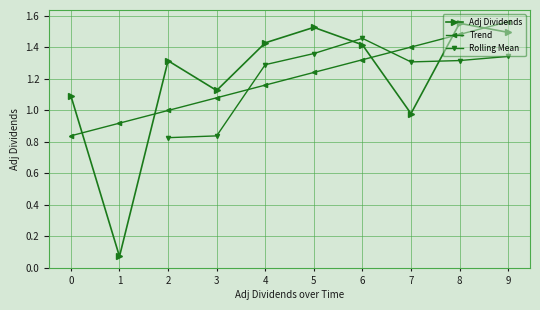

At which category does Adj Dividends reach its first local valley?

1